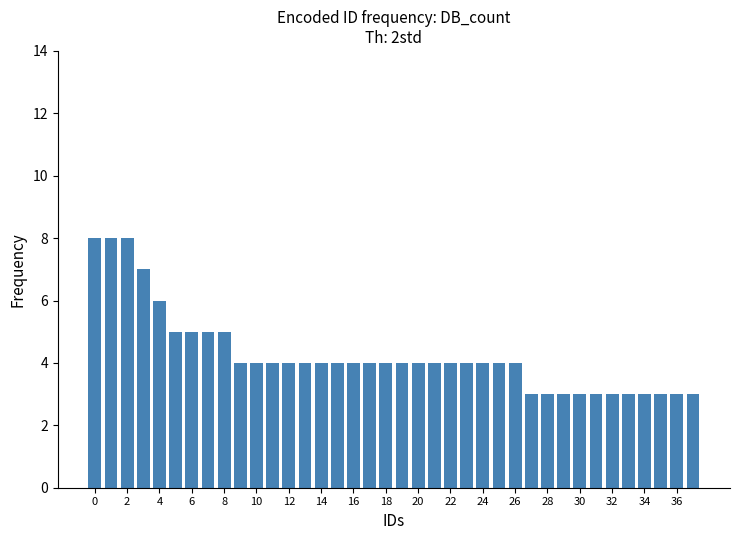

What is the value of the 31st bar from the left?

3